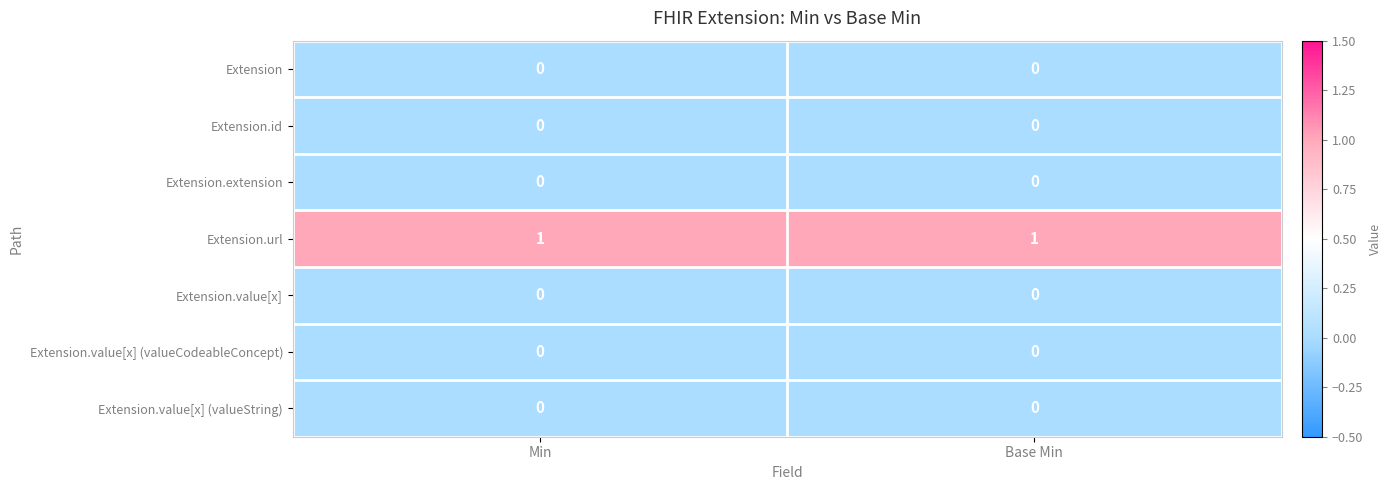

Which series has the largest total across all categories?

Extension.url